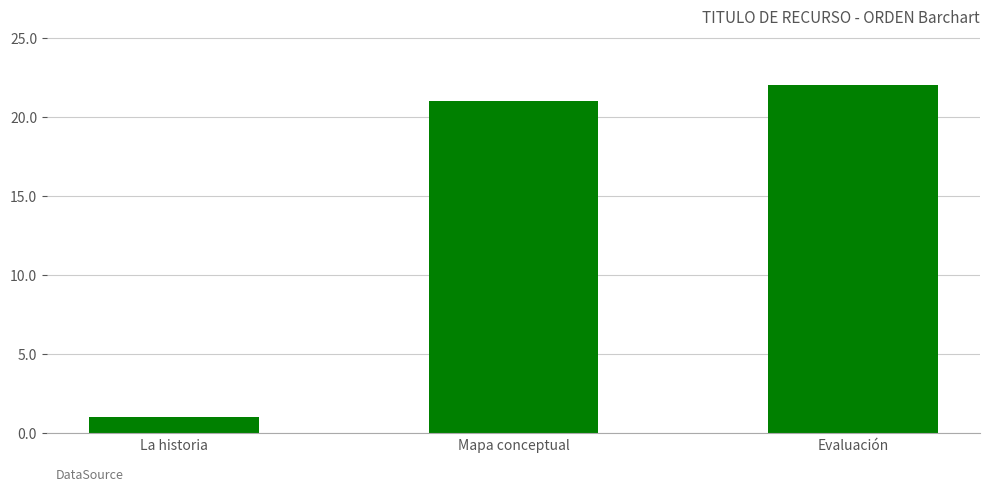

Reading right to left, extract all data points from this chart.

22	21	1